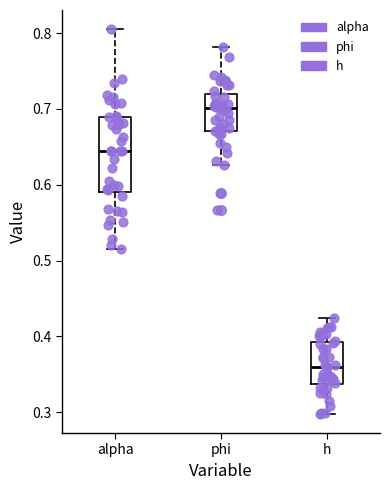

Comparing the boxes themselves (not the whiskers), which one is the tallest?

alpha